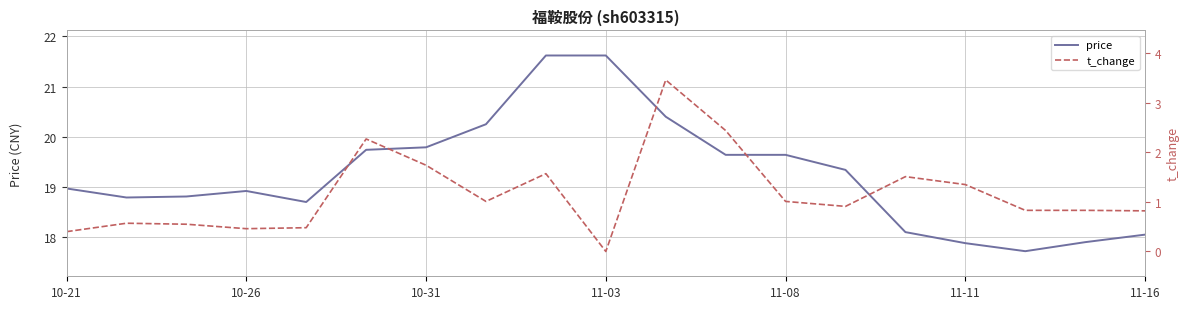

Does the chart display data point markers on the line(s)?

No